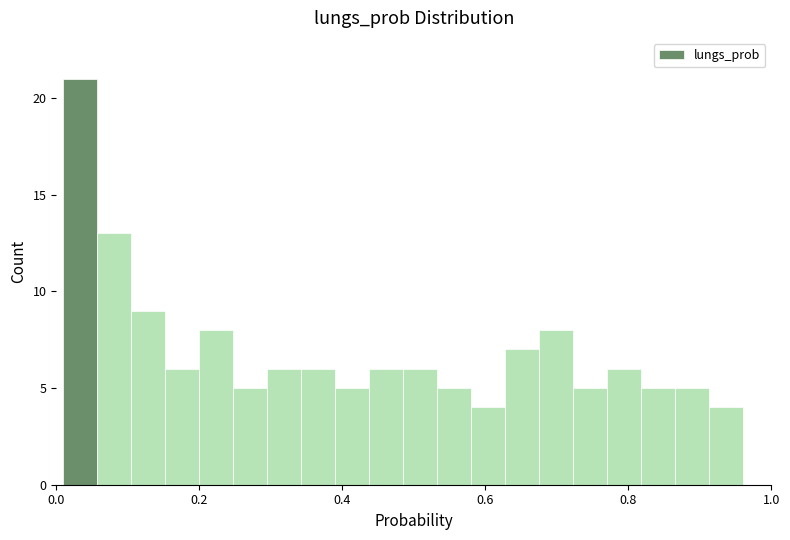

Read against the x-axis, roughly where is the centre of the tallest bar?

0.04